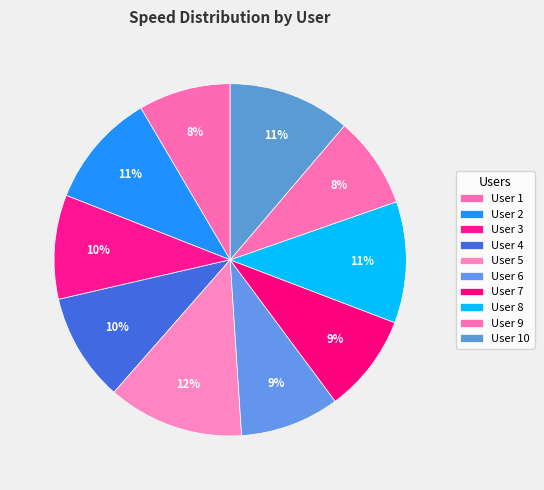

Is User 3 the majority of the pie?

No